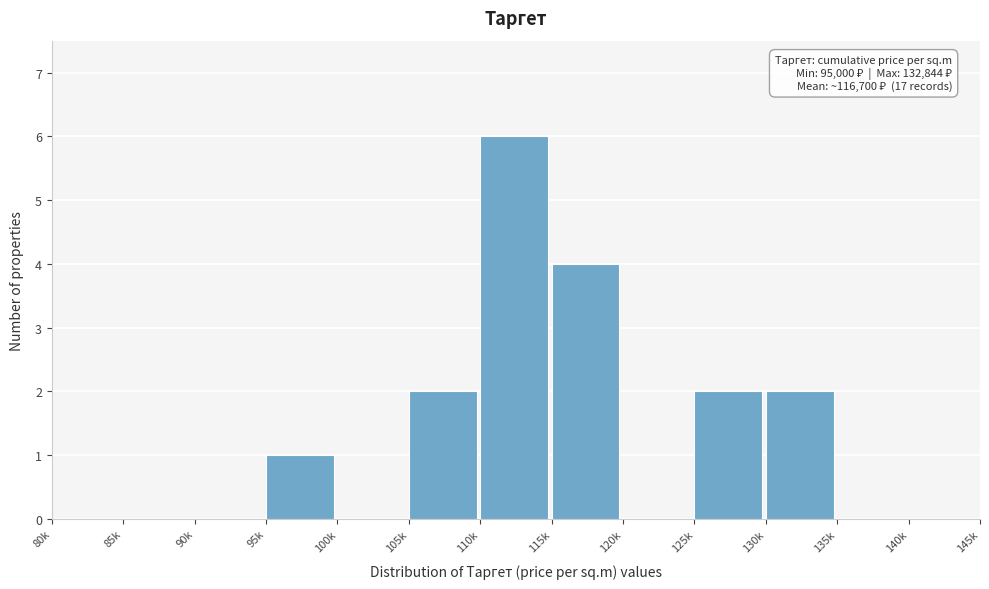

Reading left to right, what are all the values shown in this chart?

80k=0	85k=0	90k=0	95k=1	100k=0	105k=2	110k=6	115k=4	120k=0	125k=2	130k=2	135k=0	140k=0